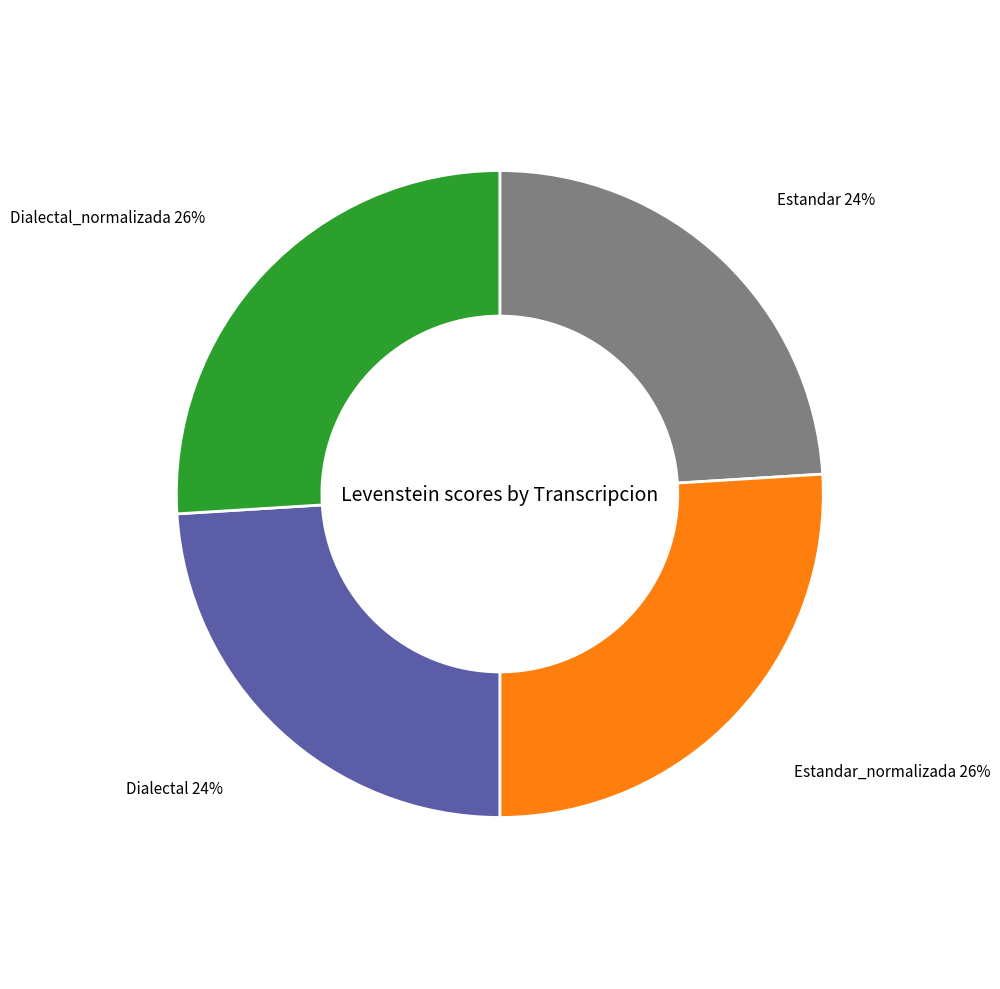

To the nearest percent, what percentage of the pie is Dialectal?

24%